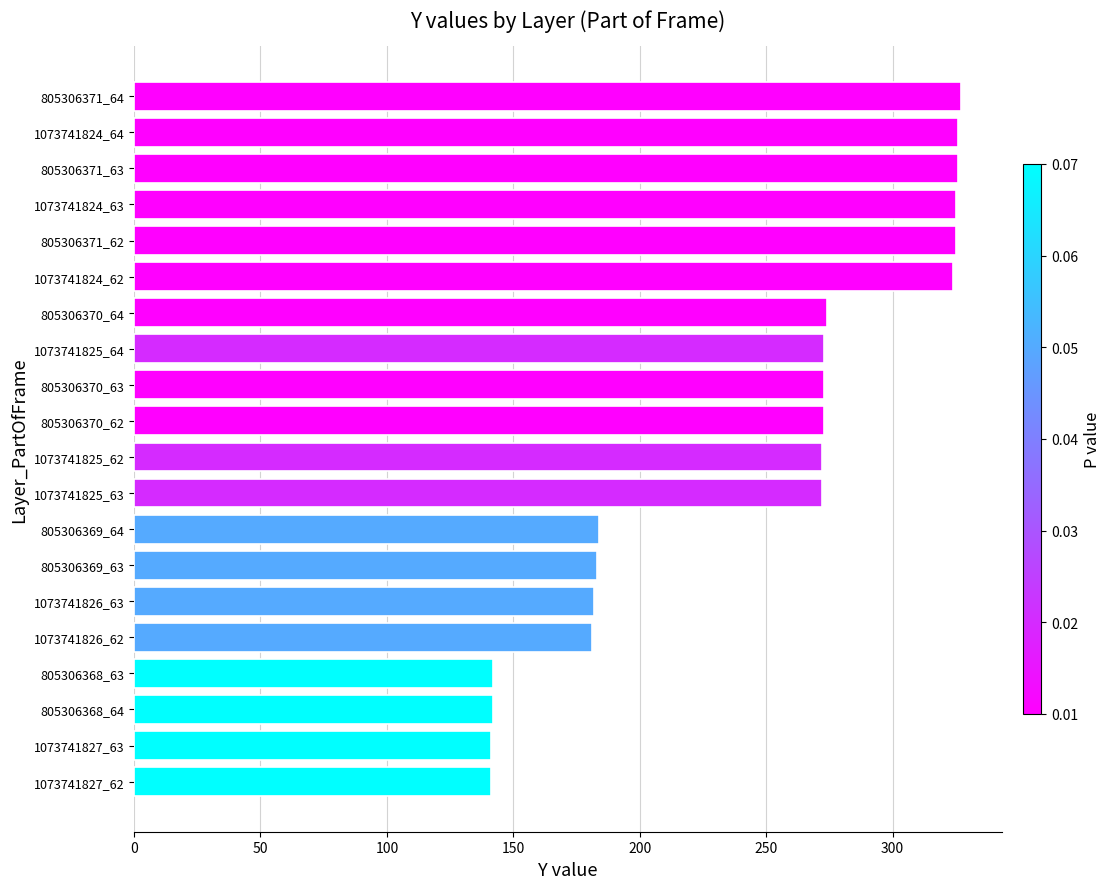

Which has a higher value, 805306370_62 or 805306371_64?

805306371_64